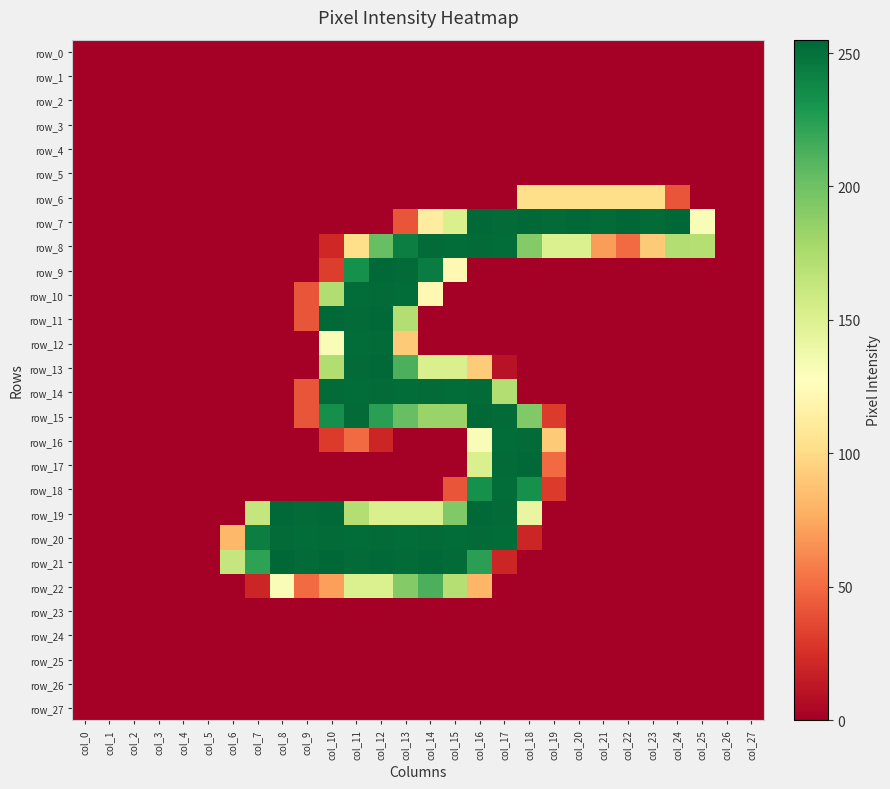

The row_2 series shows 0 at col_6. True or false?

True